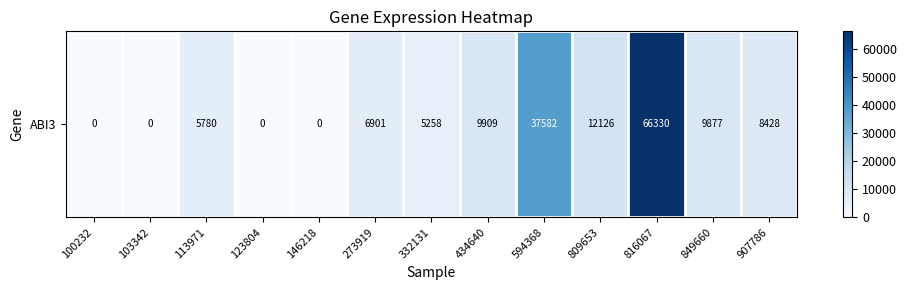

Between 332131 and 113971, which is larger?

113971